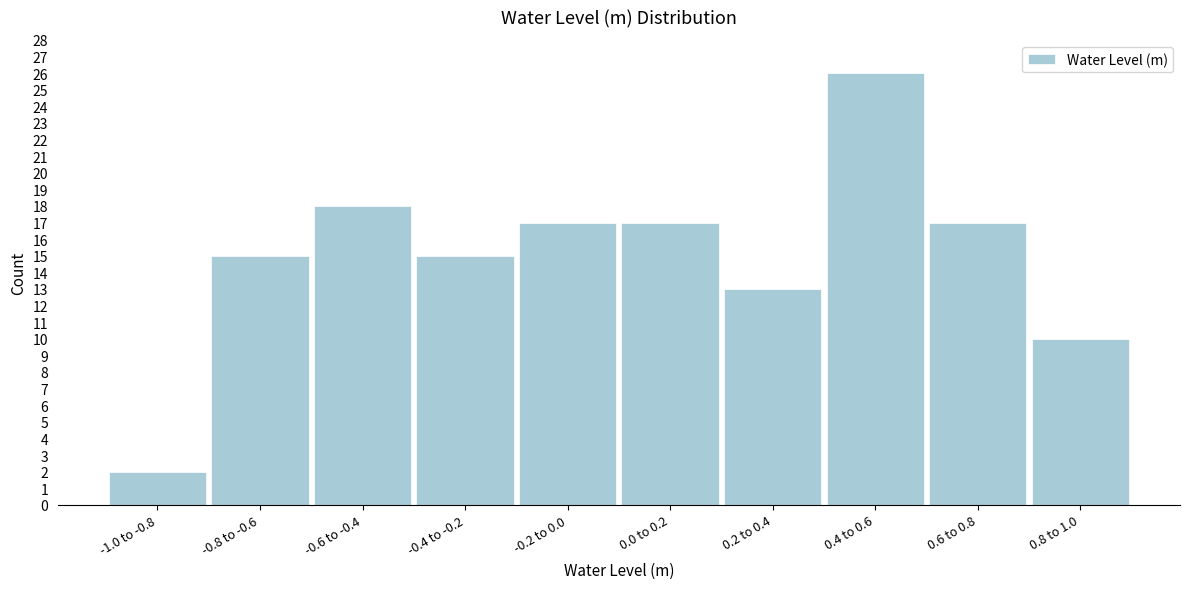

Reading right to left, what are all the values shown in this chart?

0.8 to 1.0=10	0.6 to 0.8=17	0.4 to 0.6=26	0.2 to 0.4=13	0.0 to 0.2=17	-0.2 to 0.0=17	-0.4 to -0.2=15	-0.6 to -0.4=18	-0.8 to -0.6=15	-1.0 to -0.8=2